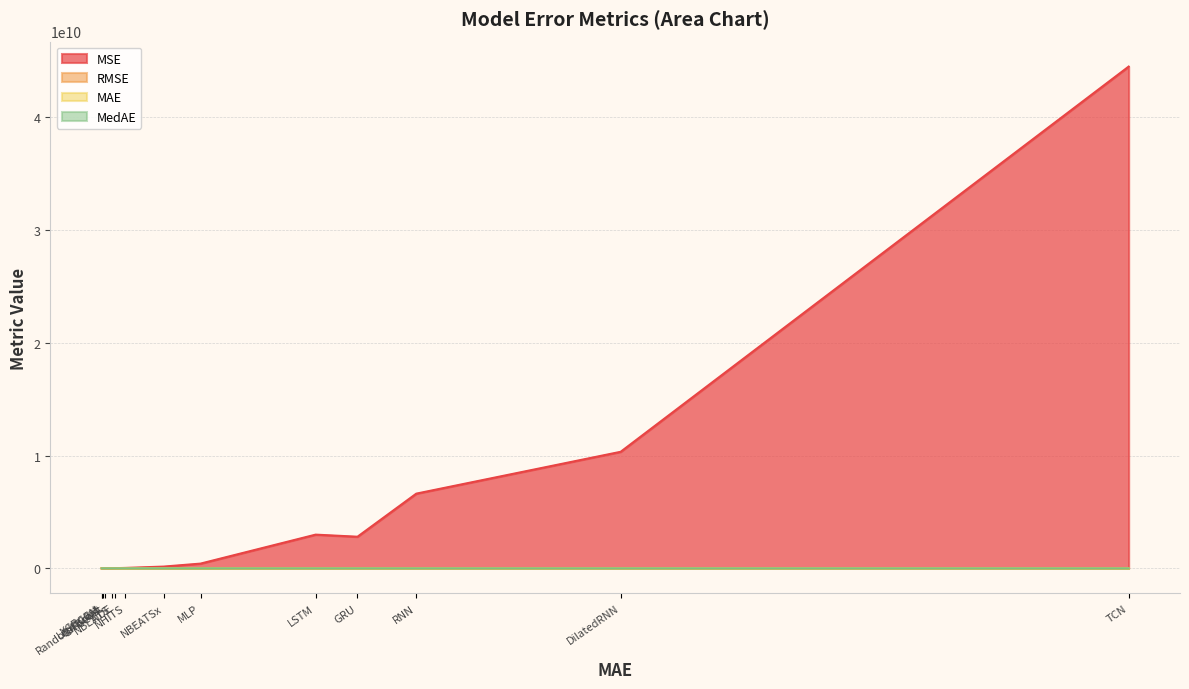

Reading left to right, transcribe all the data shown in this chart.

MSE: XGBoost=2439732.3	LightGBM=3048938.8	RandomForest=3808086.6	CatBoost=4336663.1	NBEATS=10948094.4	TiDE=14453229.9	NHITS=38297839.0	NBEATSx=156565600.0	MLP=420909839.4	LSTM=2989950488.6	GRU=2804903258.9	RNN=6624782320.6	DilatedRNN=10334797141.0	TCN=44491592905.3
RMSE: XGBoost=1562.0	LightGBM=1746.1	RandomForest=1951.4	CatBoost=2082.5	NBEATS=3308.8	TiDE=3801.7	NHITS=6188.5	NBEATSx=12512.6	MLP=20516.1	LSTM=54680.4	GRU=52961.3	RNN=81392.8	DilatedRNN=101660.2	TCN=210930.3
MAE: XGBoost=1197.3	LightGBM=1266.1	RandomForest=1478.8	CatBoost=1721.6	NBEATS=2963.7	TiDE=3362.4	NHITS=5176.8	NBEATSx=11557.6	MLP=17701.3	LSTM=36908.2	GRU=43896.3	RNN=53706.4	DilatedRNN=87810.5	TCN=172589.3
MedAE: XGBoost=926.5	LightGBM=952.4	RandomForest=1228.8	CatBoost=1515.0	NBEATS=3492.4	TiDE=3031.4	NHITS=4993.6	NBEATSx=13032.2	MLP=12221.1	LSTM=15154.5	GRU=32410.3	RNN=31803.1	DilatedRNN=116762.3	TCN=189485.0